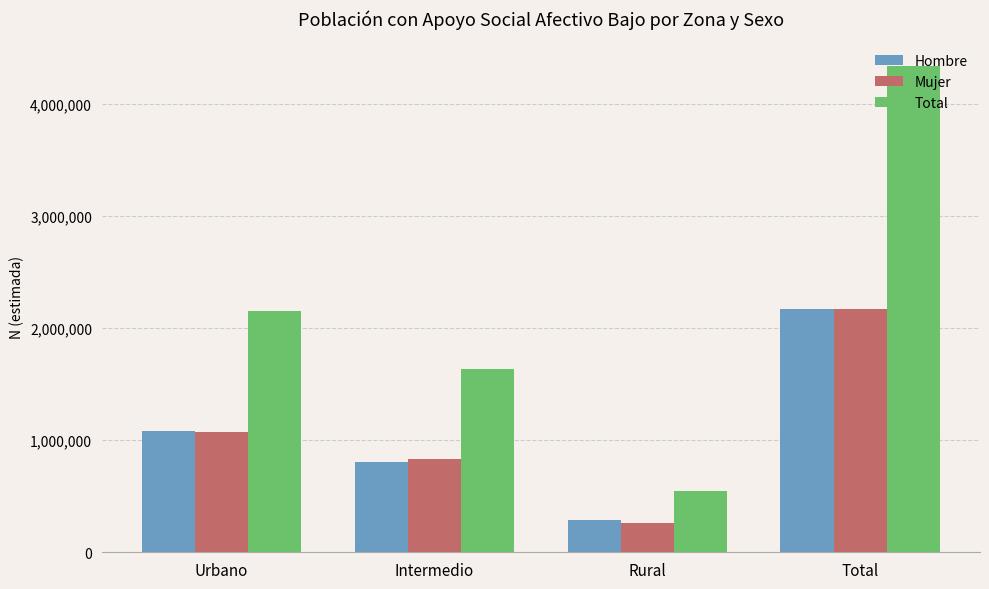

What are all the series names shown in the legend?

Hombre, Mujer, Total